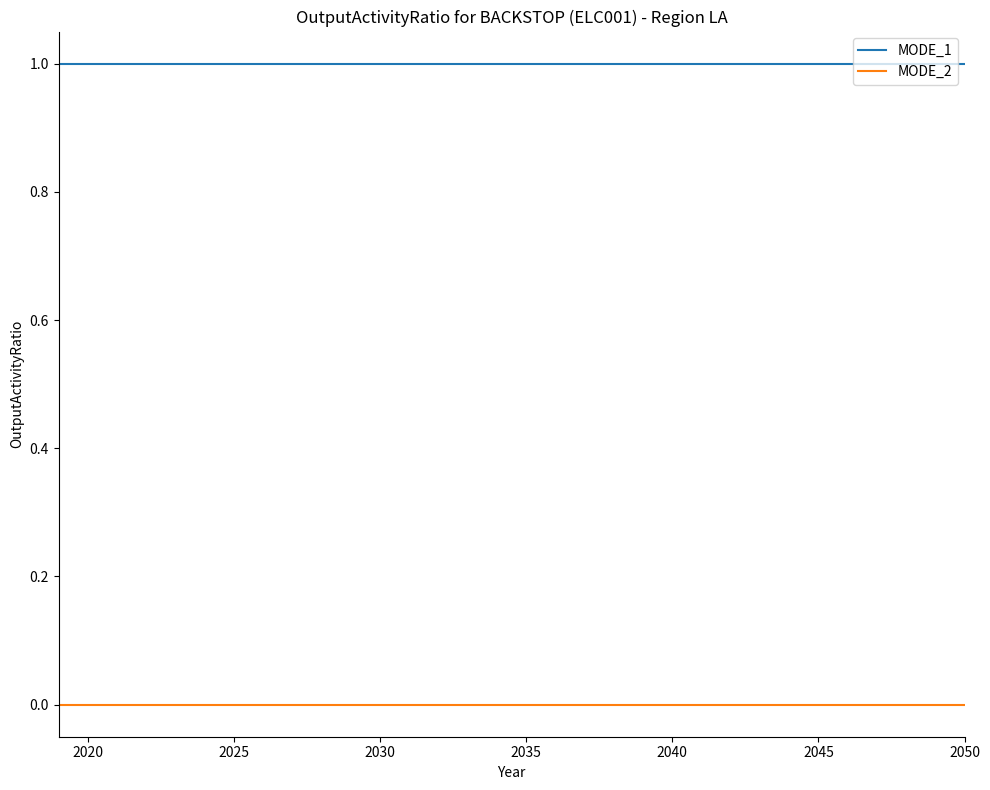

List the series in order of their peak value, lowest first.

MODE_2, MODE_1